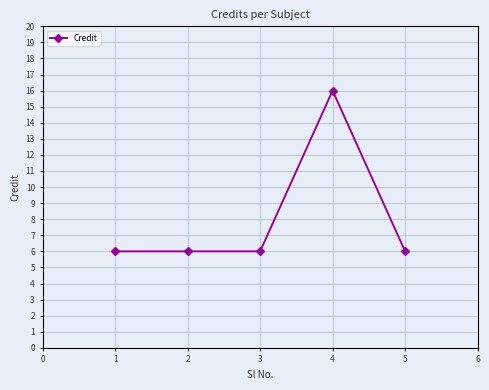

Does the chart display data point markers on the line(s)?

Yes